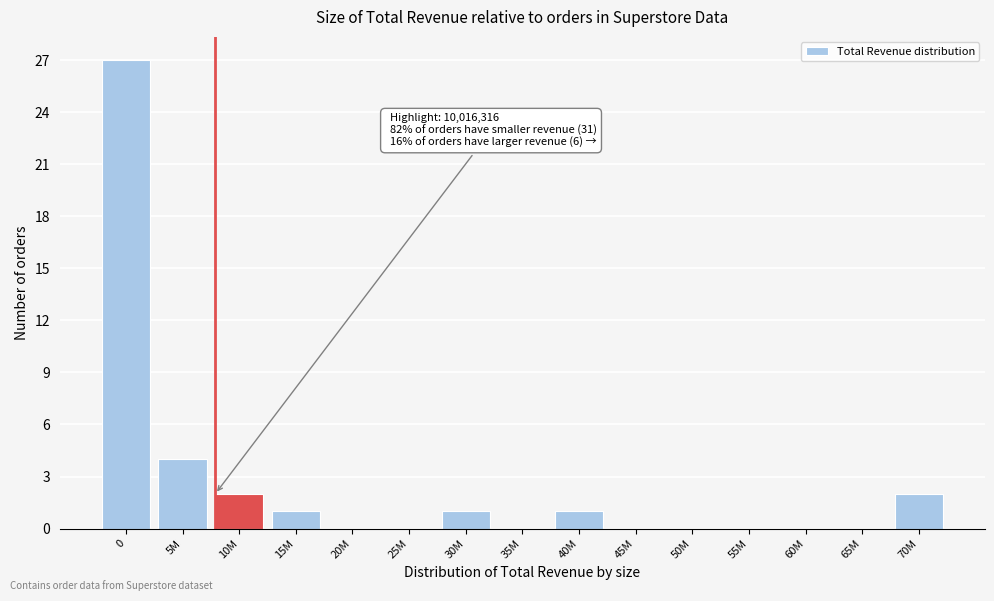

Reading left to right, extract all data points from this chart.

0=27	5M=4	10M=2	15M=1	20M=0	25M=0	30M=1	35M=0	40M=1	45M=0	50M=0	55M=0	60M=0	65M=0	70M=2